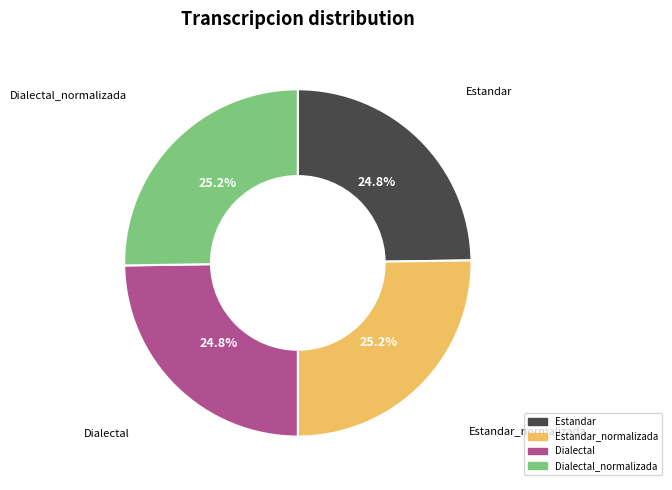

To the nearest percent, what portion does Estandar_normalizada represent?

25%